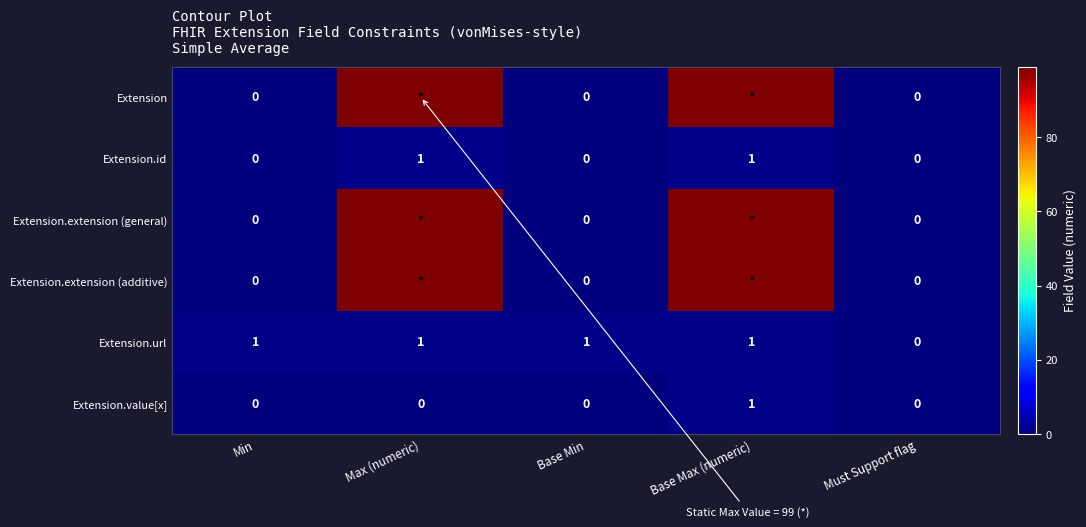

Which category has the highest value across all series?

Max (numeric)